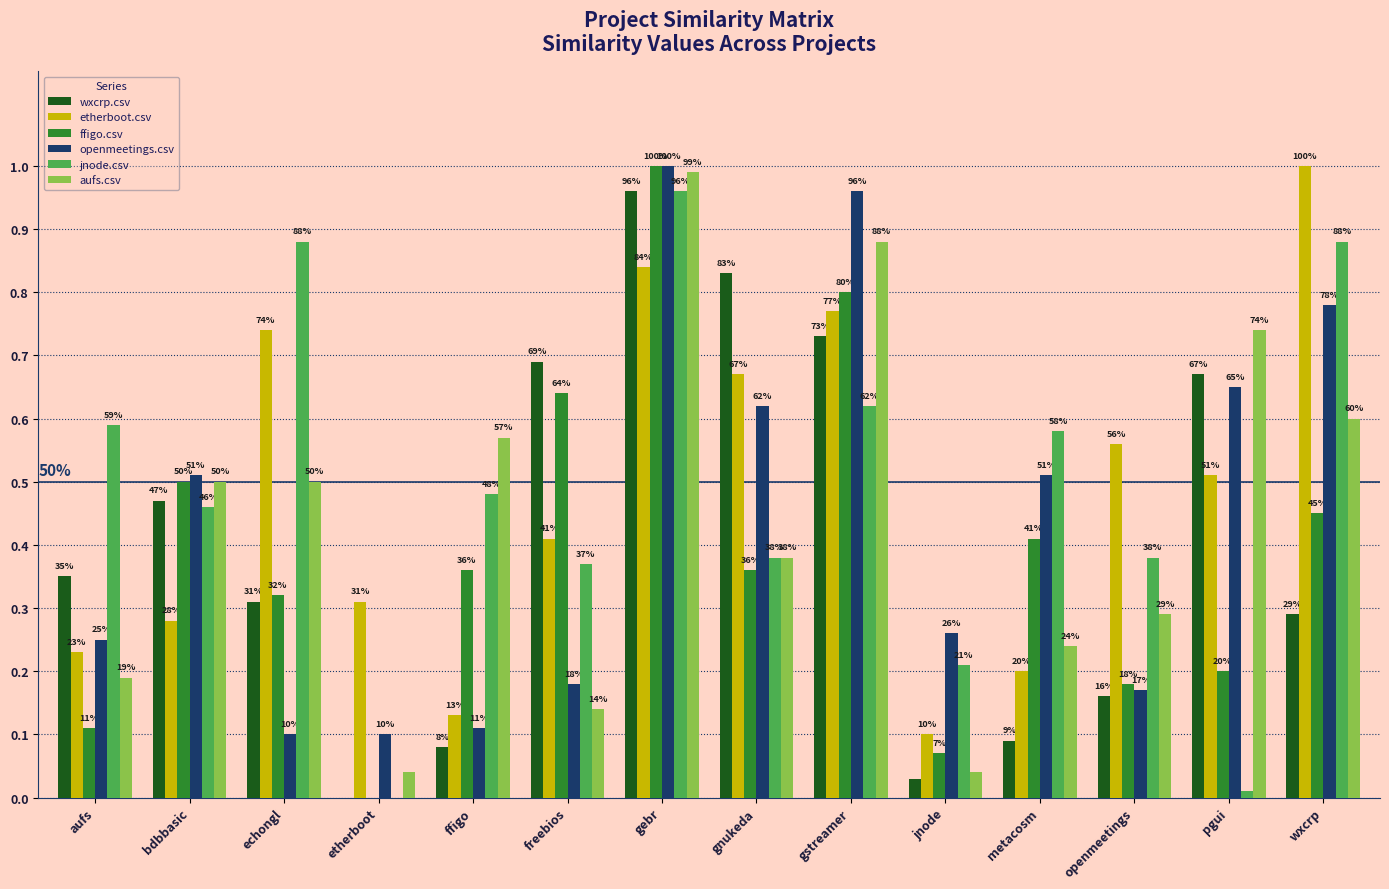

Reading left to right, list all the values displayed in this chart.

wxcrp.csv: aufs=0.3	bdbbasic=0.5	echongl=0.3	etherboot=0.0	ffigo=0.1	freebios=0.7	gebr=1.0	gnukeda=0.8	gstreamer=0.7	jnode=0.0	metacosm=0.1	openmeetings=0.2	pgui=0.7	wxcrp=0.3
etherboot.csv: aufs=0.2	bdbbasic=0.3	echongl=0.7	etherboot=0.3	ffigo=0.1	freebios=0.4	gebr=0.8	gnukeda=0.7	gstreamer=0.8	jnode=0.1	metacosm=0.2	openmeetings=0.6	pgui=0.5	wxcrp=1.0
ffigo.csv: aufs=0.1	bdbbasic=0.5	echongl=0.3	etherboot=0.0	ffigo=0.4	freebios=0.6	gebr=1.0	gnukeda=0.4	gstreamer=0.8	jnode=0.1	metacosm=0.4	openmeetings=0.2	pgui=0.2	wxcrp=0.5
openmeetings.csv: aufs=0.2	bdbbasic=0.5	echongl=0.1	etherboot=0.1	ffigo=0.1	freebios=0.2	gebr=1.0	gnukeda=0.6	gstreamer=1.0	jnode=0.3	metacosm=0.5	openmeetings=0.2	pgui=0.7	wxcrp=0.8
jnode.csv: aufs=0.6	bdbbasic=0.5	echongl=0.9	etherboot=0.0	ffigo=0.5	freebios=0.4	gebr=1.0	gnukeda=0.4	gstreamer=0.6	jnode=0.2	metacosm=0.6	openmeetings=0.4	pgui=0.0	wxcrp=0.9
aufs.csv: aufs=0.2	bdbbasic=0.5	echongl=0.5	etherboot=0.0	ffigo=0.6	freebios=0.1	gebr=1.0	gnukeda=0.4	gstreamer=0.9	jnode=0.0	metacosm=0.2	openmeetings=0.3	pgui=0.7	wxcrp=0.6